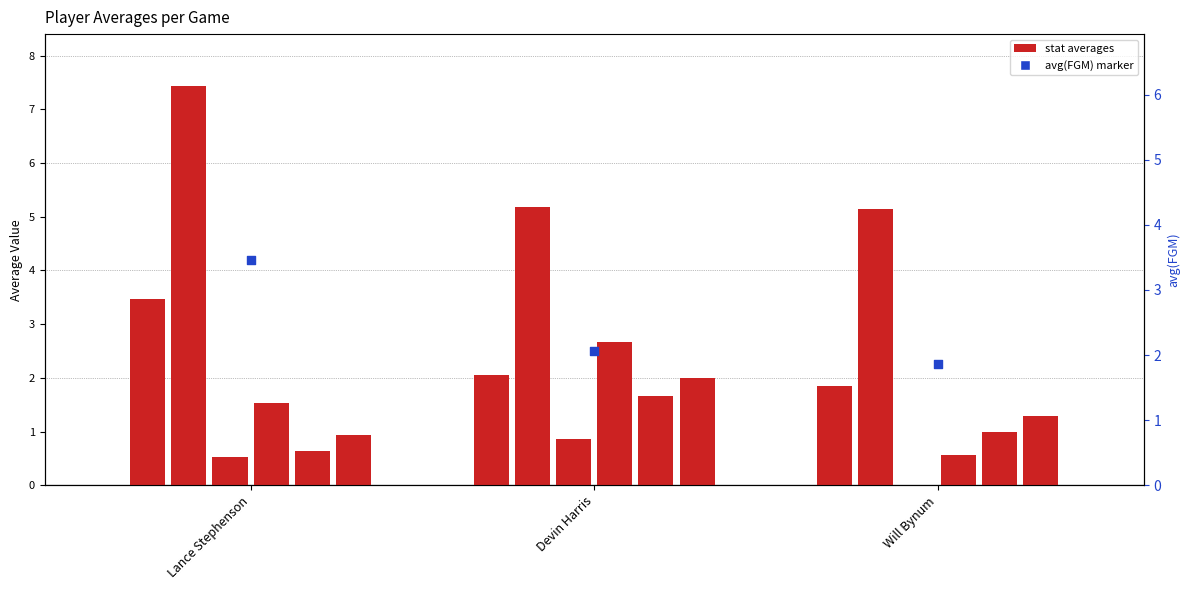

Which series has the largest total across all categories?

avg(FGA)